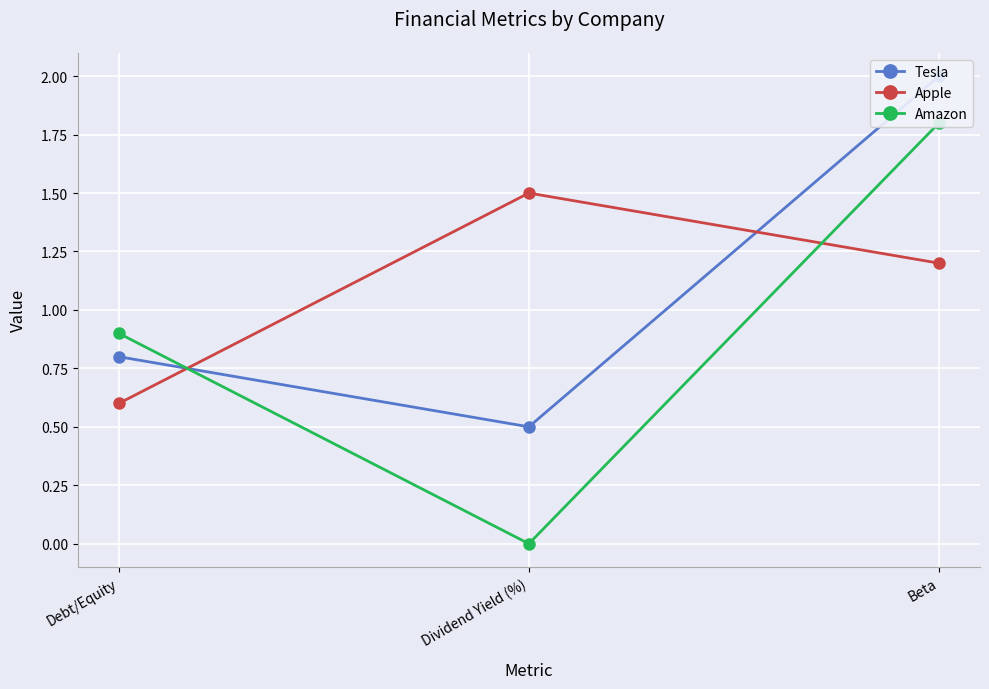

What is the average value of the Apple series?

1.1